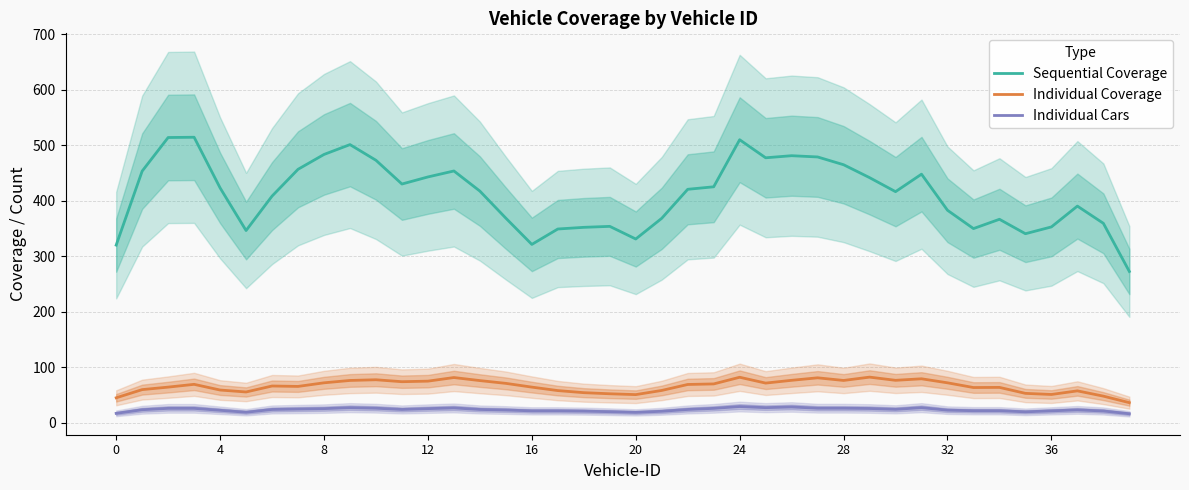

True or false: Individual Cars and Sequential Coverage intersect in this chart.

False